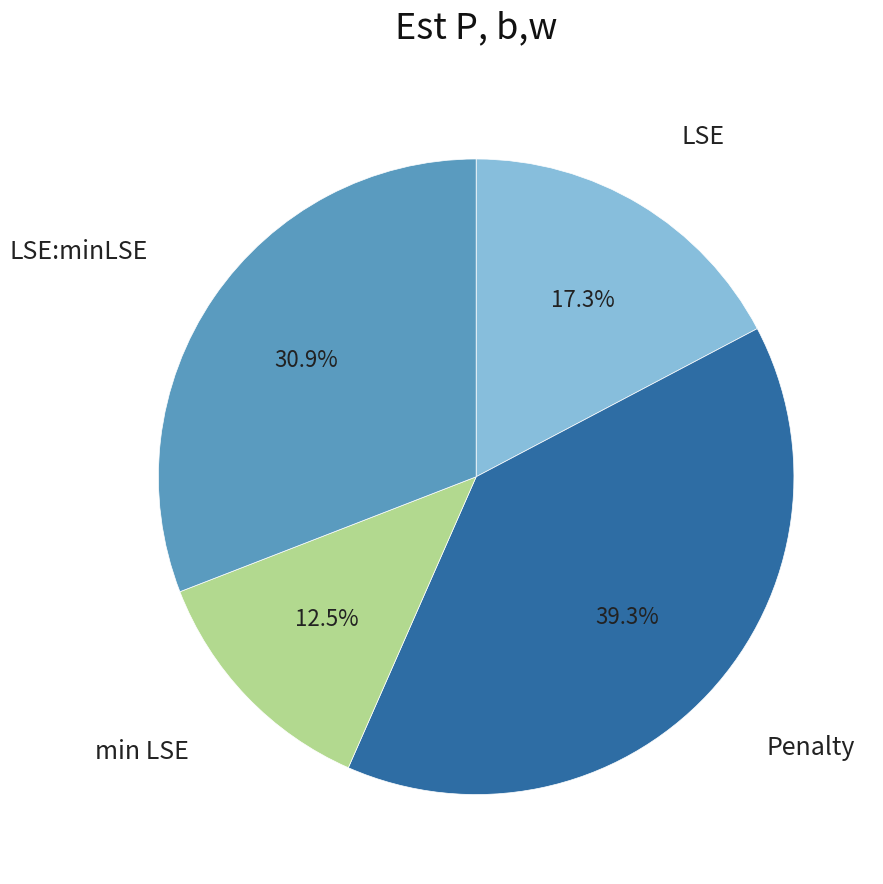

Approximately how many times larger is the value at LSE compared to Penalty?

0.4